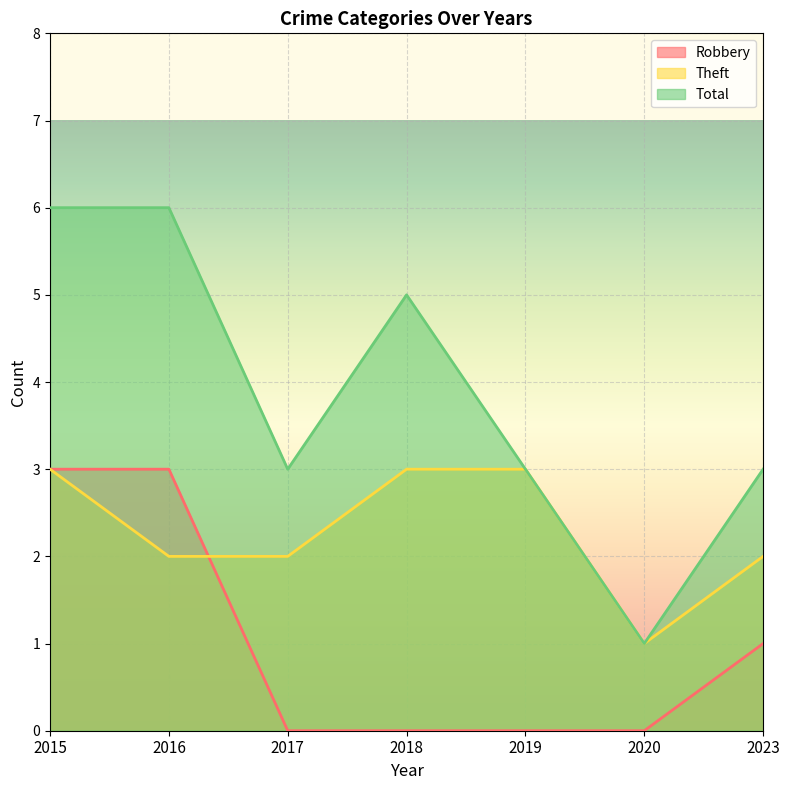

What is the value of the Total point at the 4th from the left?

5